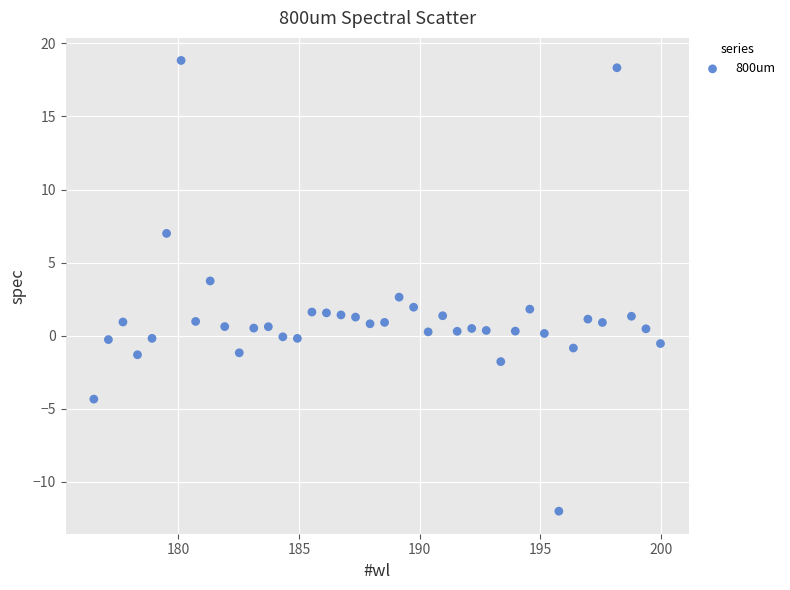

What Y value in the scatter plot is closest to 3?

2.6